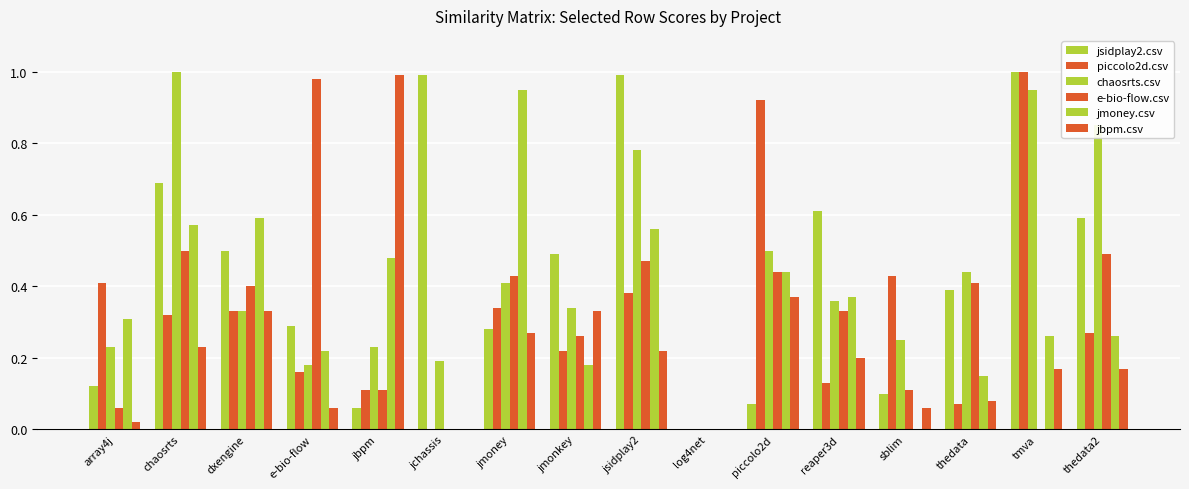

How many groups of bars are there?

16